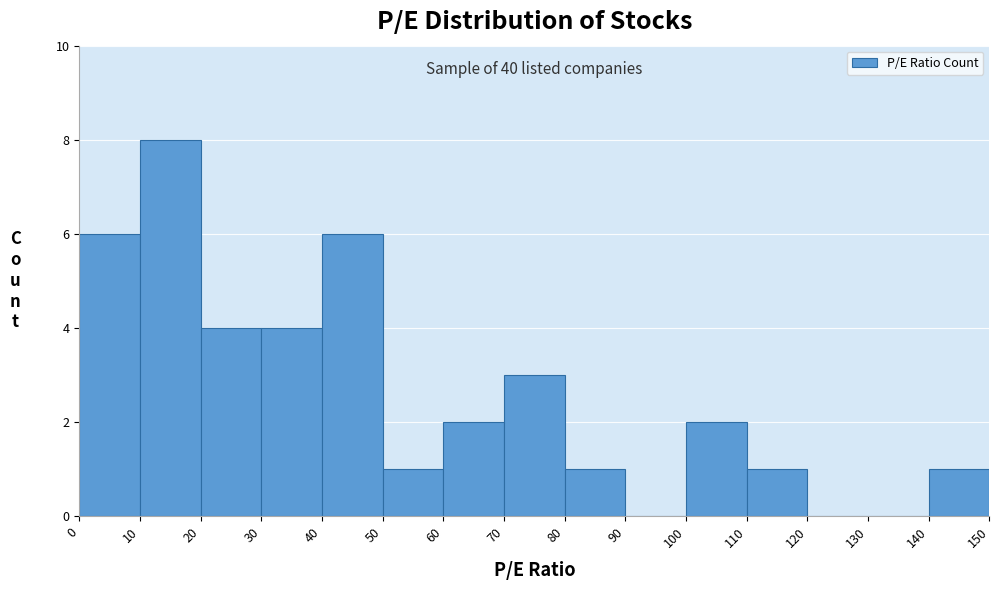

Over which range of the x-axis is the bar tallest?

10 to 20